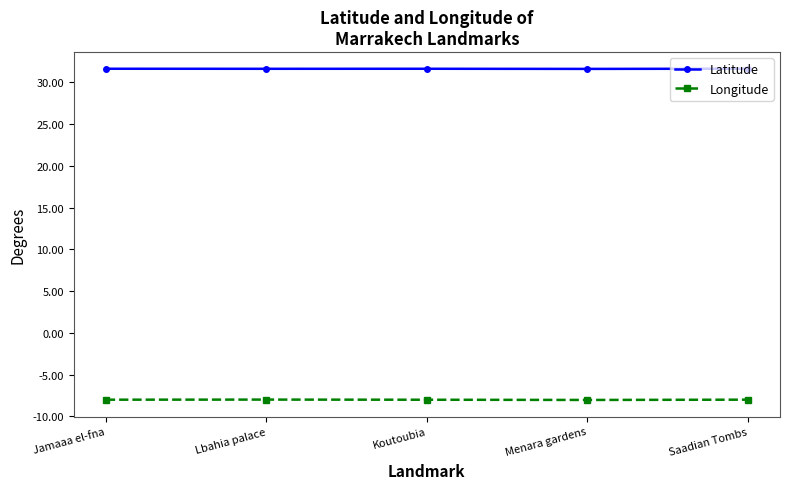

True or false: Latitude has a value of 31.6 at Menara gardens.

True